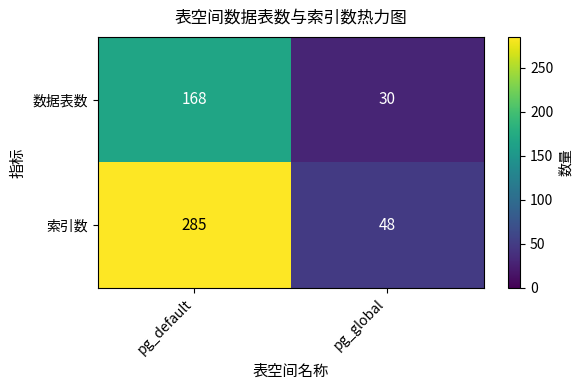

What is the difference between the maximum and minimum values in the 数据表数 series?

138